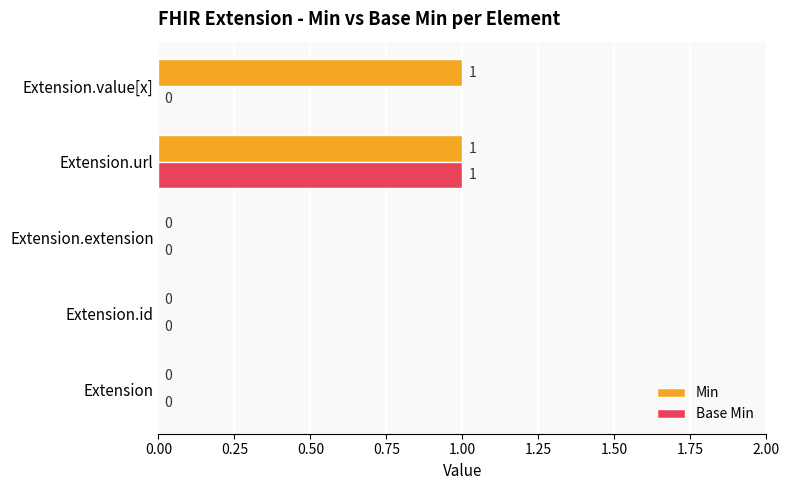

The value of Base Min at Extension.url is 1. True or false?

True